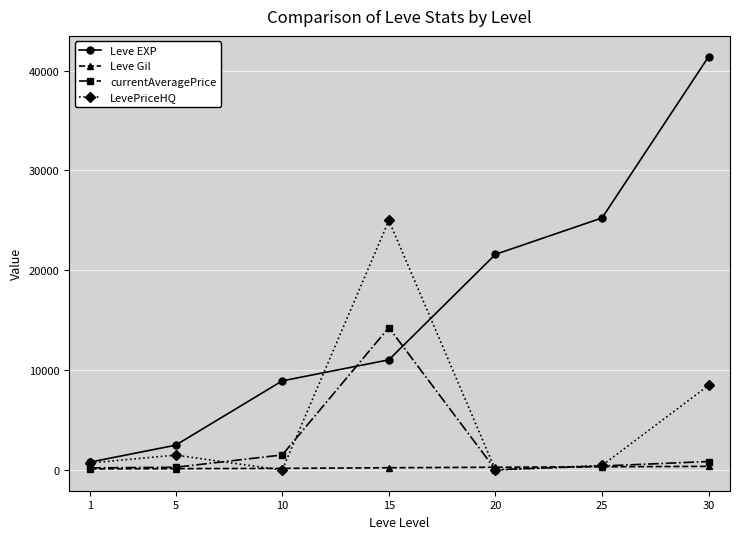

True or false: Leve EXP has a value of 25250.0 at 25.

True